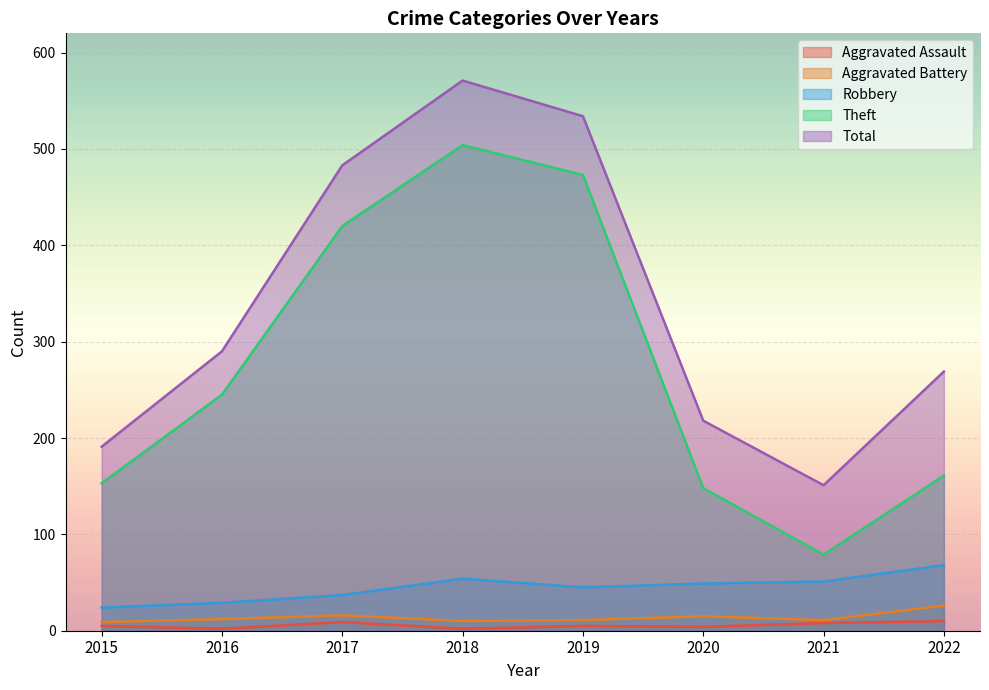

Which series has the widest spread of values?

Theft